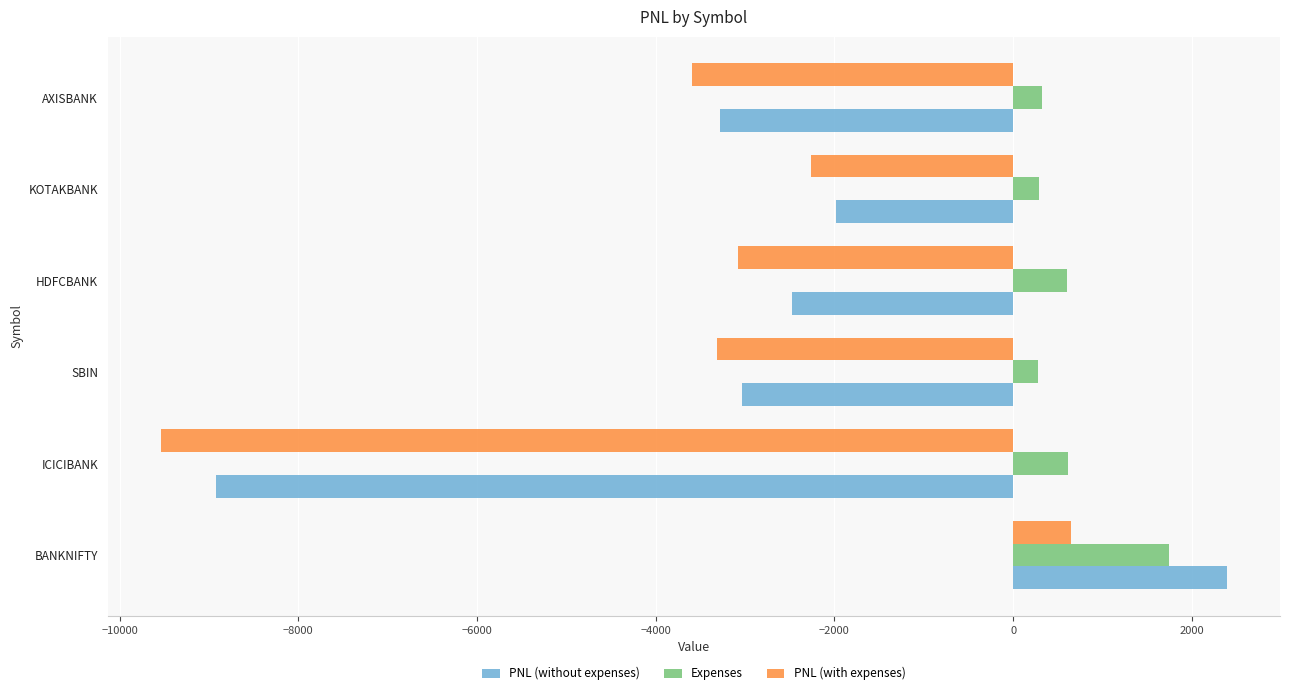

Count the number of data series in this chart.

3